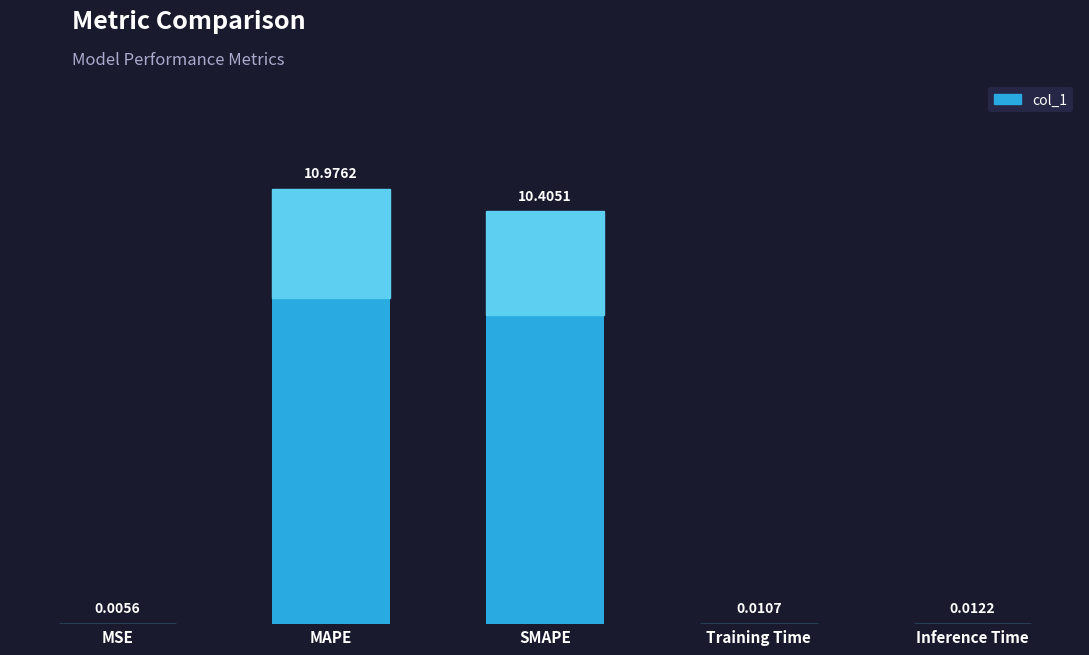

What is the sum of all values?

21.4